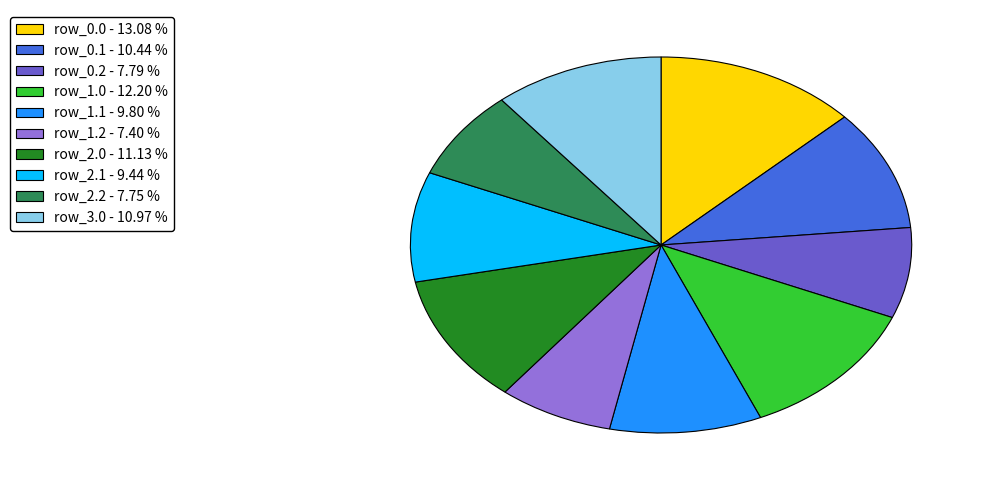

Is there any slice that represents more than half of the pie?

No